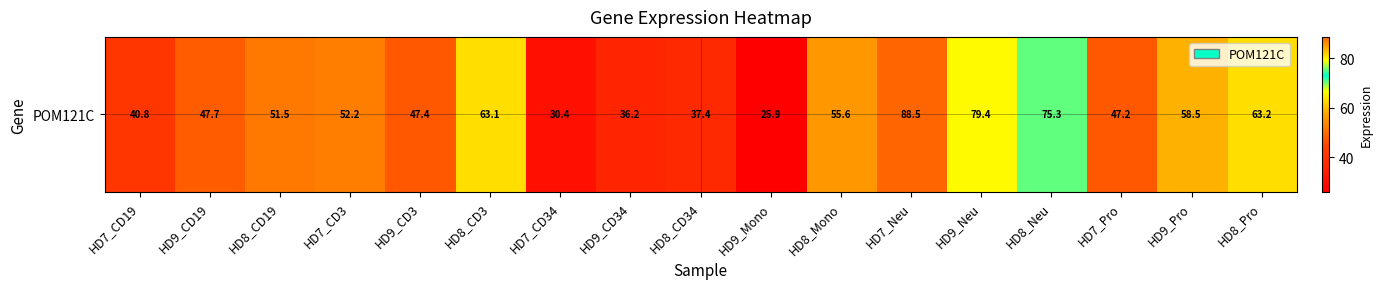

The chart shows a value of 22.5 at HD8_Pro. True or false?

False